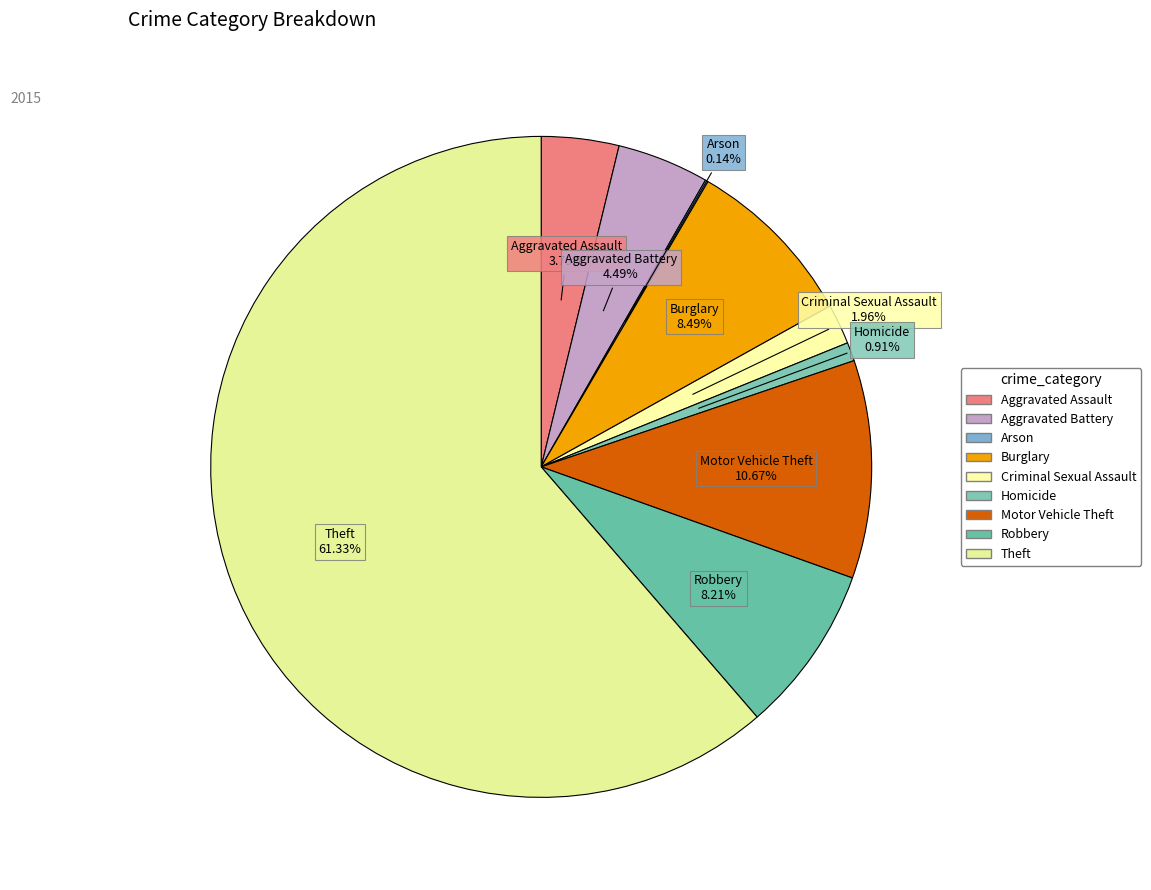

What is the ratio of the value at Criminal Sexual Assault to the value at Motor Vehicle Theft?

0.2